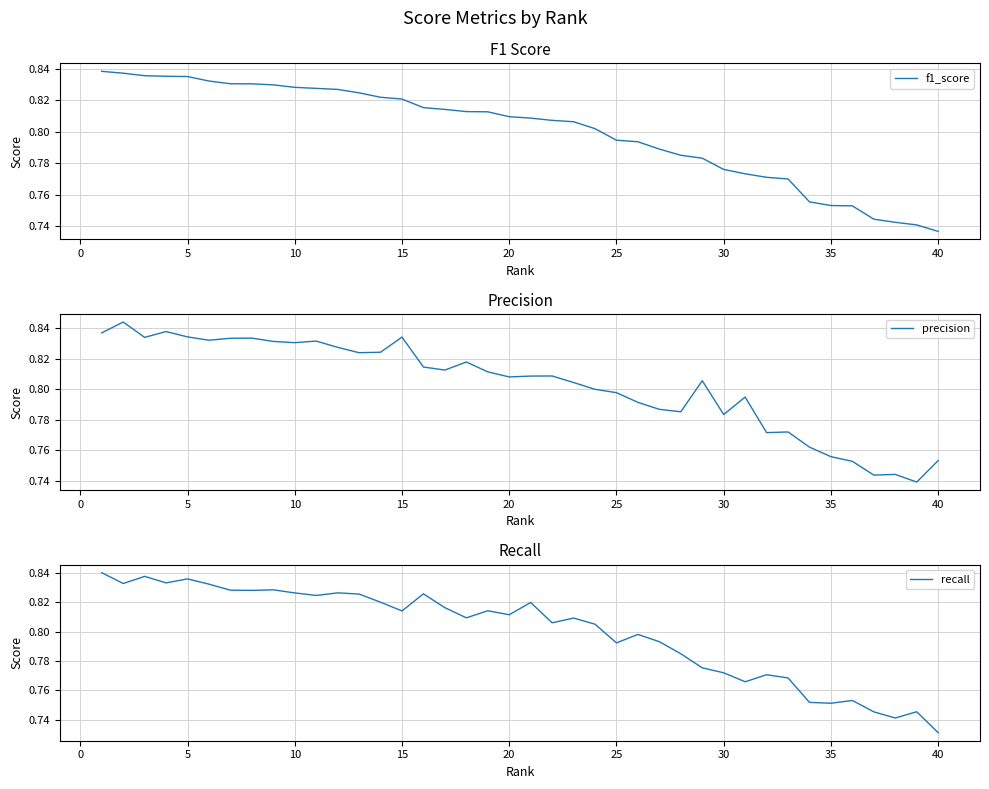

At which label is f1_score closest to 0?

40